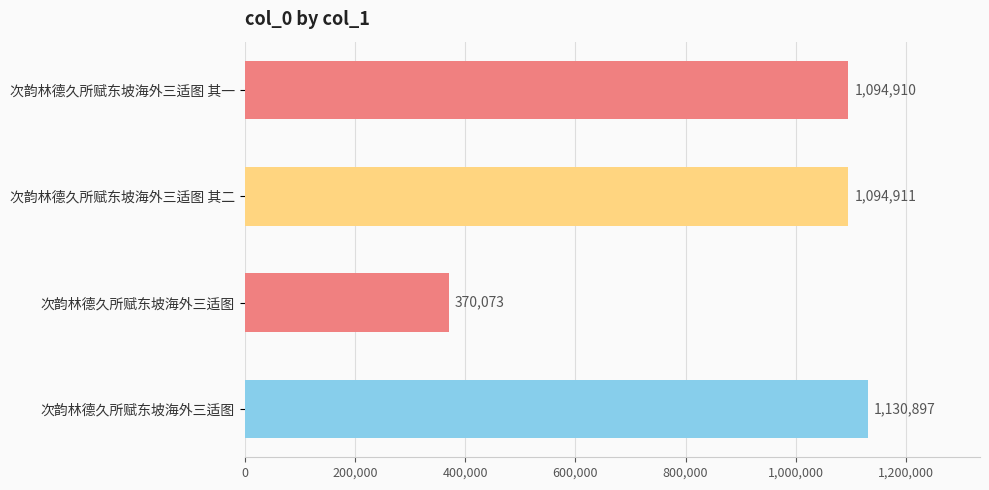

Does the chart contain any negative values?

No